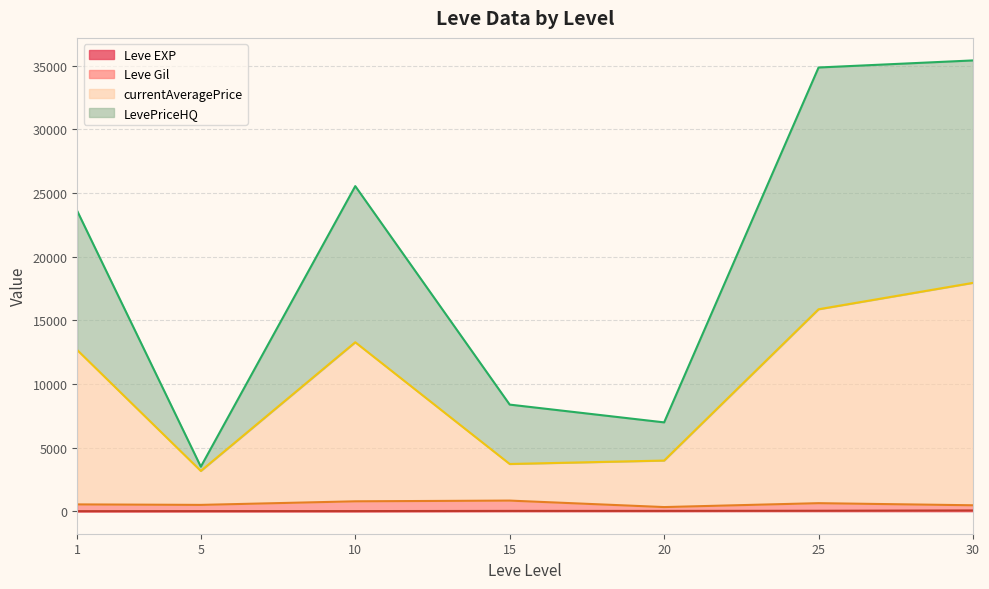

At which category is the sum across all series the highest?

30